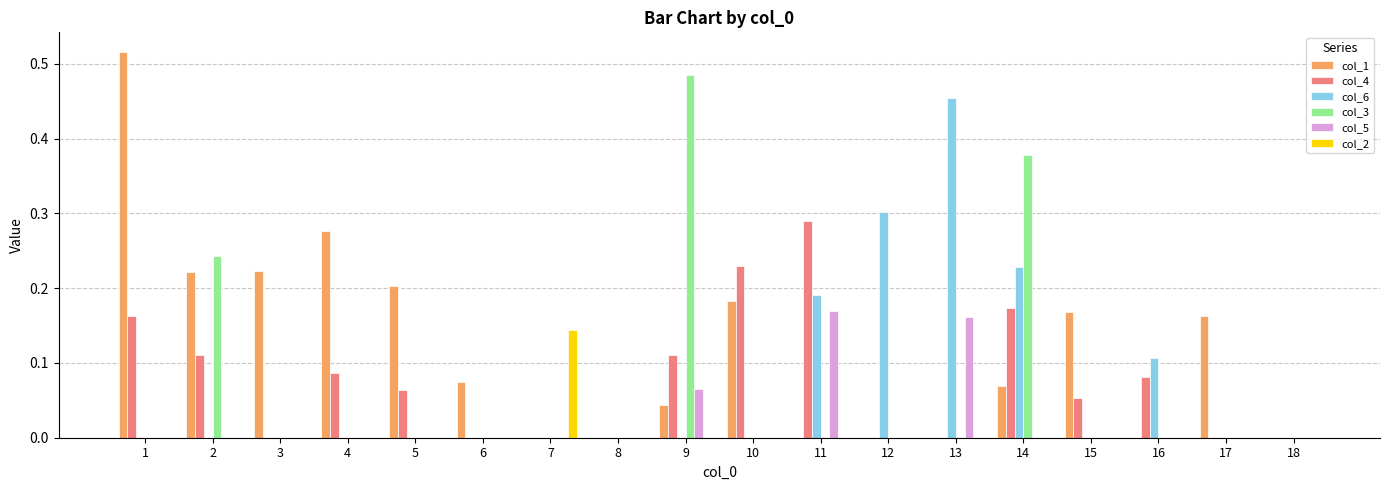

Which category has the highest value in the col_6 series?

13